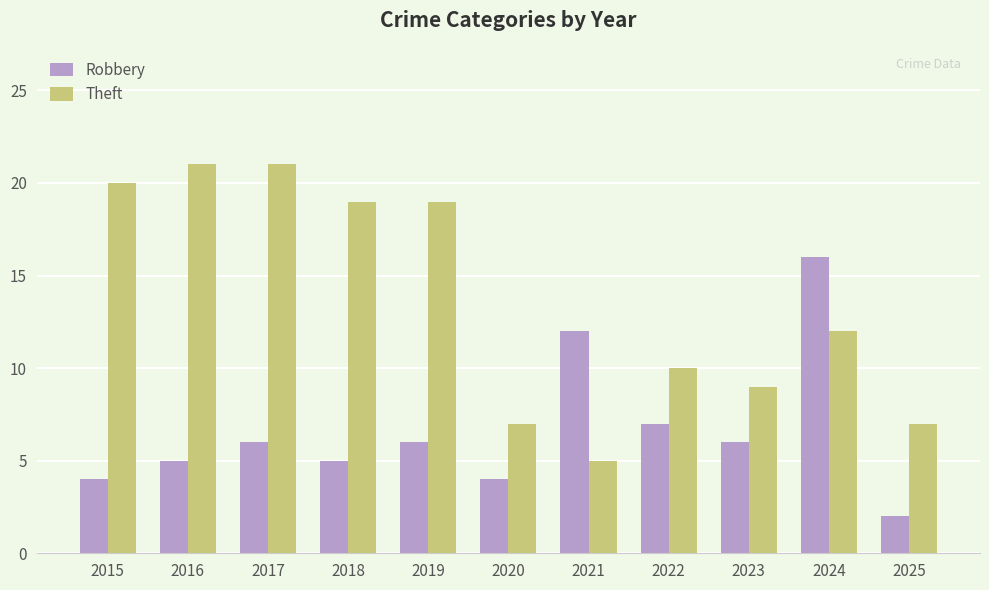

List the series in order of their overall mean, highest first.

Theft, Robbery